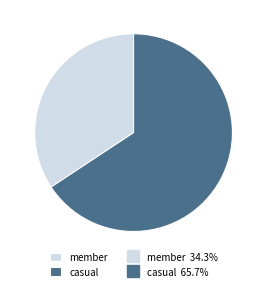

Count the number of slices in the pie.

2